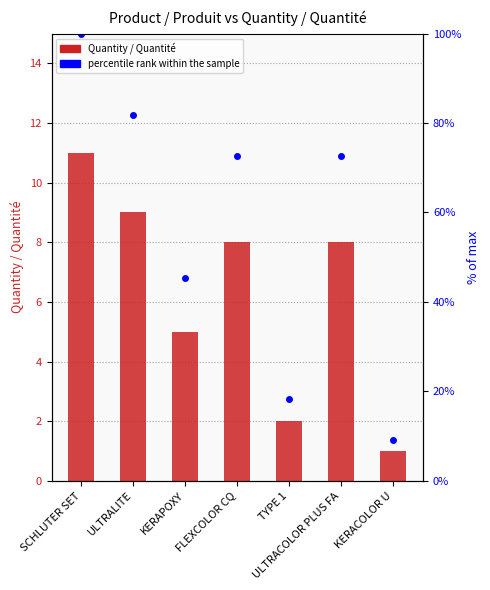

Reading left to right, what are all the values shown in this chart?

Quantity / Quantité: SCHLUTER SET=11.0	ULTRALITE=9.0	KERAPOXY=5.0	FLEXCOLOR CQ=8.0	TYPE 1=2.0	ULTRACOLOR PLUS FA=8.0	KERACOLOR U=1.0
percentile rank within the sample: SCHLUTER SET=100.0	ULTRALITE=81.8	KERAPOXY=45.5	FLEXCOLOR CQ=72.7	TYPE 1=18.2	ULTRACOLOR PLUS FA=72.7	KERACOLOR U=9.1